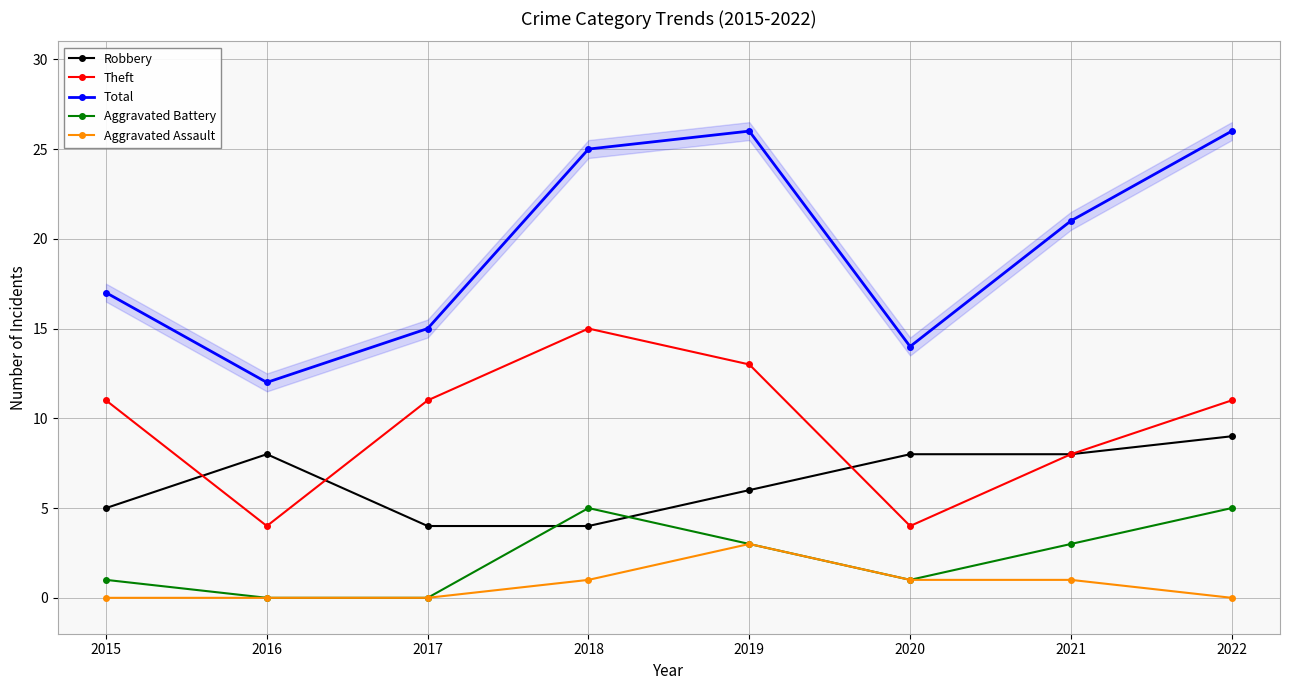

Reading left to right, transcribe all the data shown in this chart.

Robbery: 2015=5	2016=8	2017=4	2018=4	2019=6	2020=8	2021=8	2022=9
Theft: 2015=11	2016=4	2017=11	2018=15	2019=13	2020=4	2021=8	2022=11
Total: 2015=17	2016=12	2017=15	2018=25	2019=26	2020=14	2021=21	2022=26
Aggravated Battery: 2015=1	2016=0	2017=0	2018=5	2019=3	2020=1	2021=3	2022=5
Aggravated Assault: 2015=0	2016=0	2017=0	2018=1	2019=3	2020=1	2021=1	2022=0